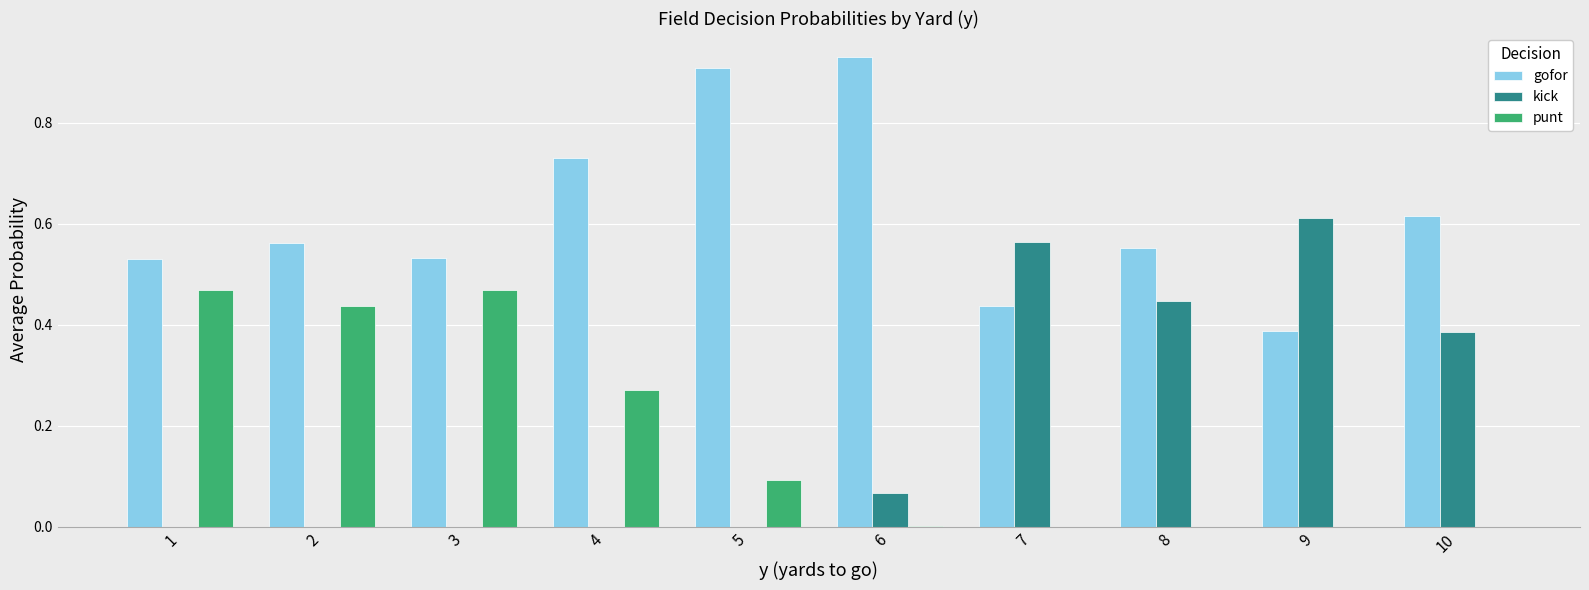

Which series has the largest total across all categories?

gofor